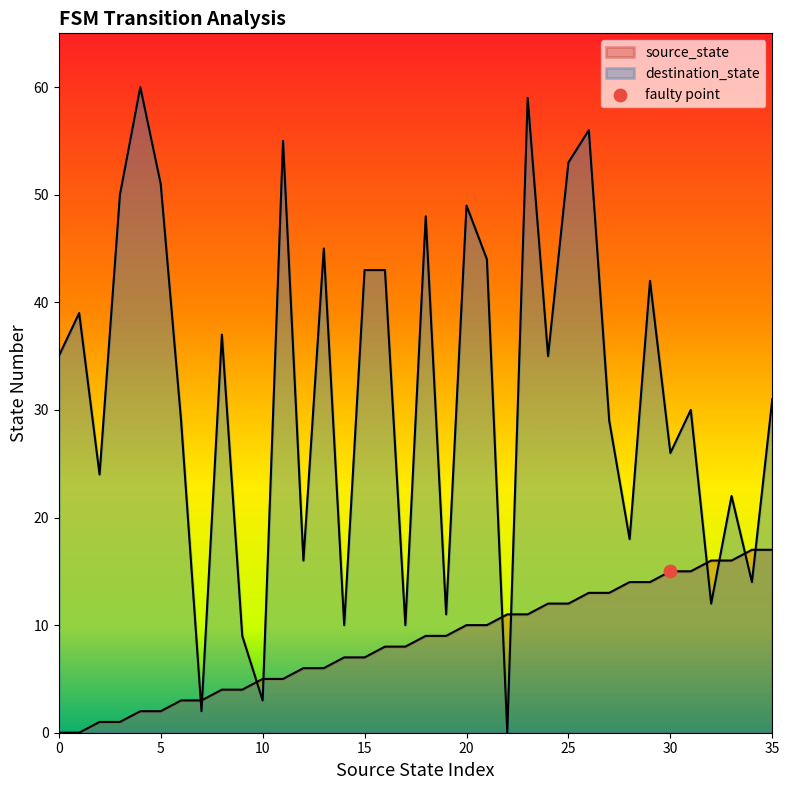

At which category is the sum across all series the highest?

23